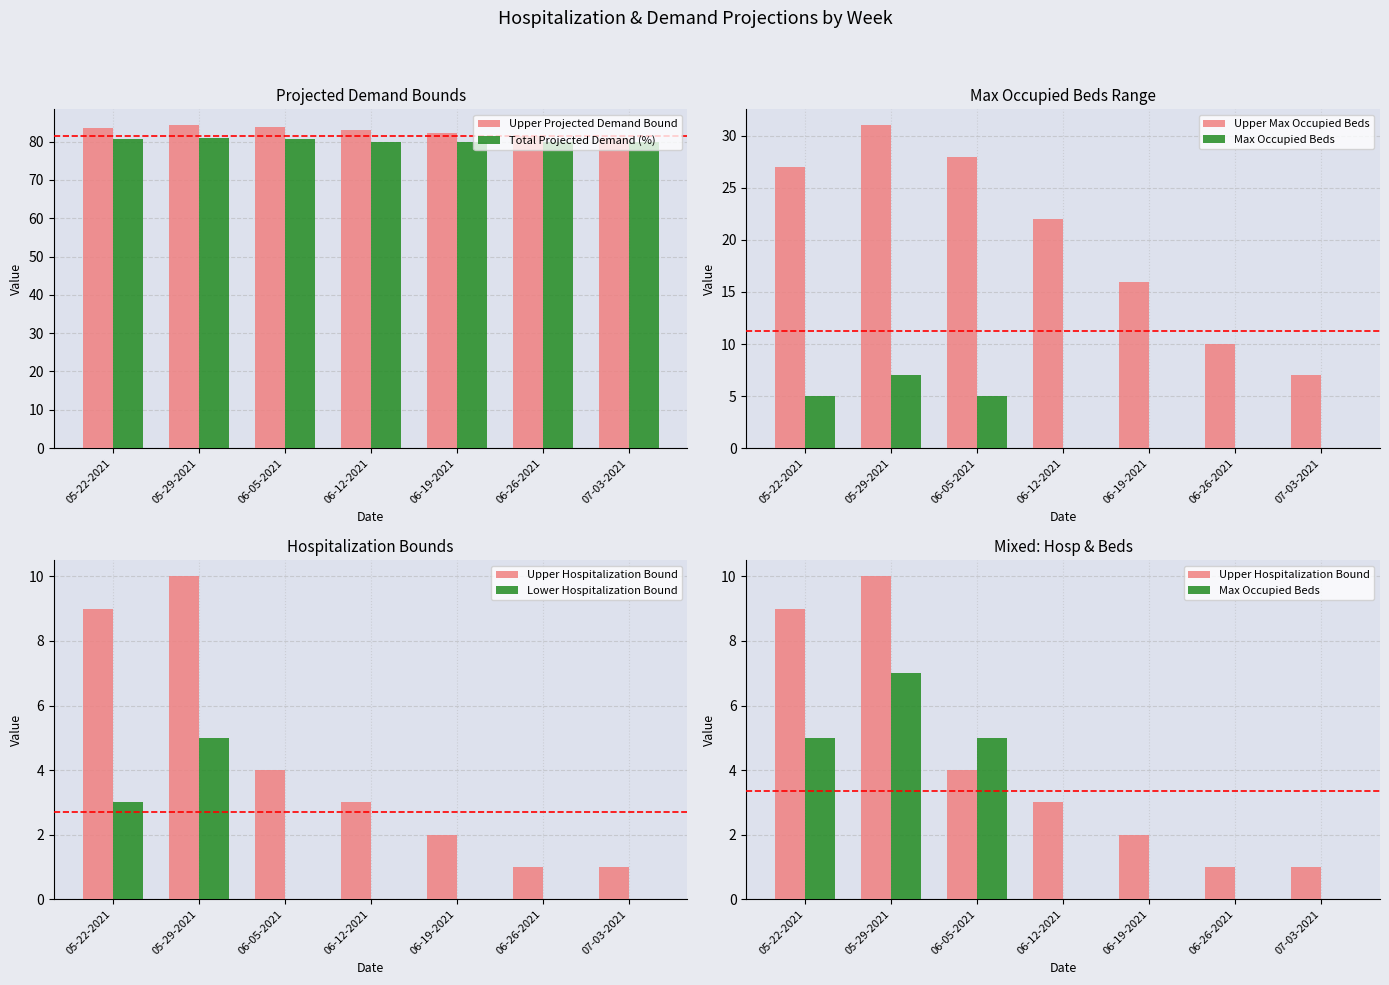

The Upper Hospitalization Bound series shows 9.0 at 05-22-2021. True or false?

True